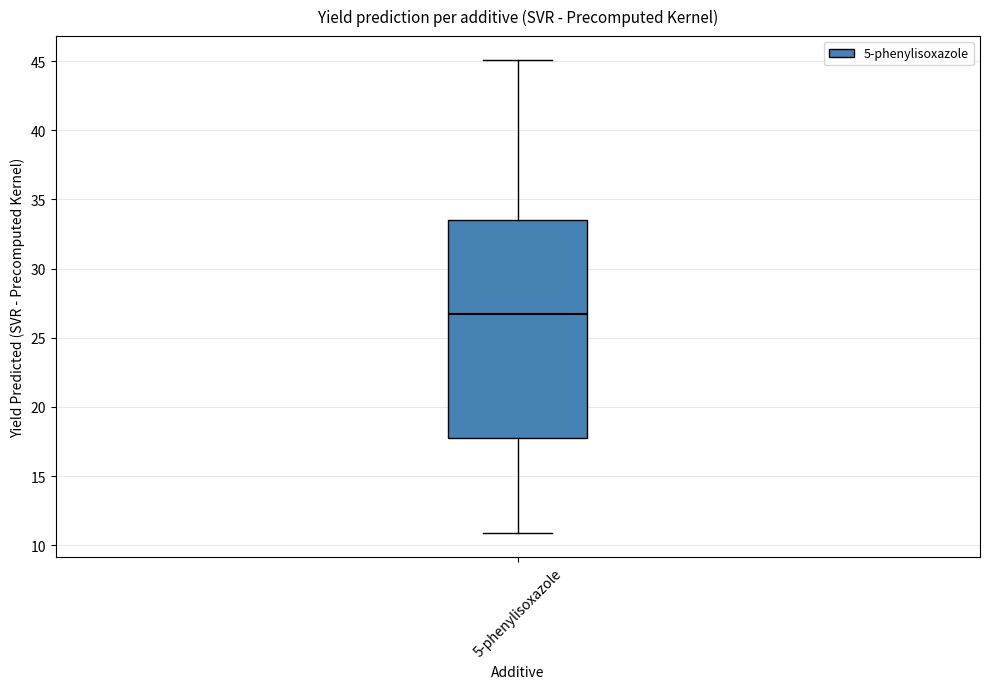

Read this box plot against the y-axis: the position of the median line, the range covered by the box, and the ends of both whiskers. The values are not printed on the chart, so give them approximately, as read against the axis.

median 26.5, box 17.5 to 33.5, whiskers 11.0 to 45.0